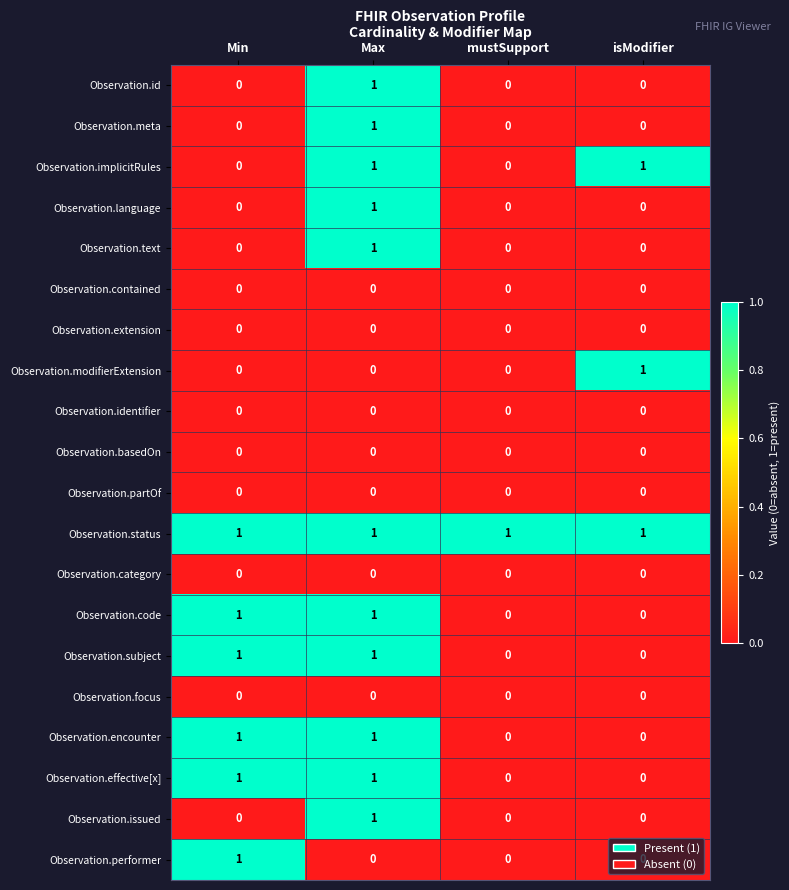

The Observation.encounter series shows 1 at mustSupport. True or false?

False